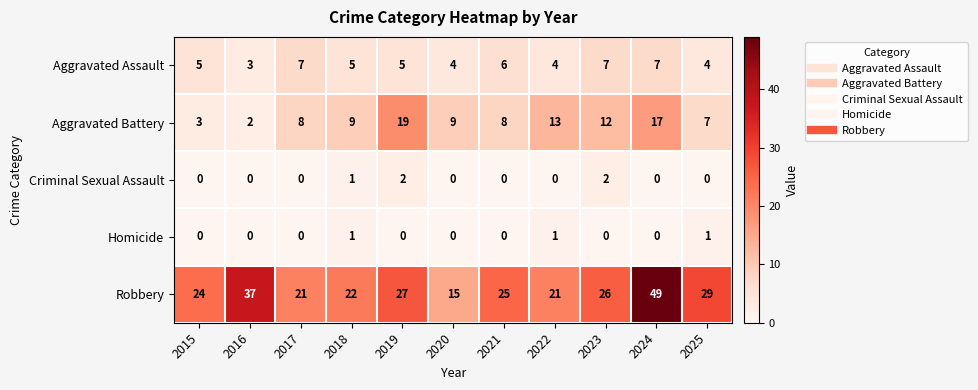

Count the Criminal Sexual Assault values in the range 0 to 1.

9